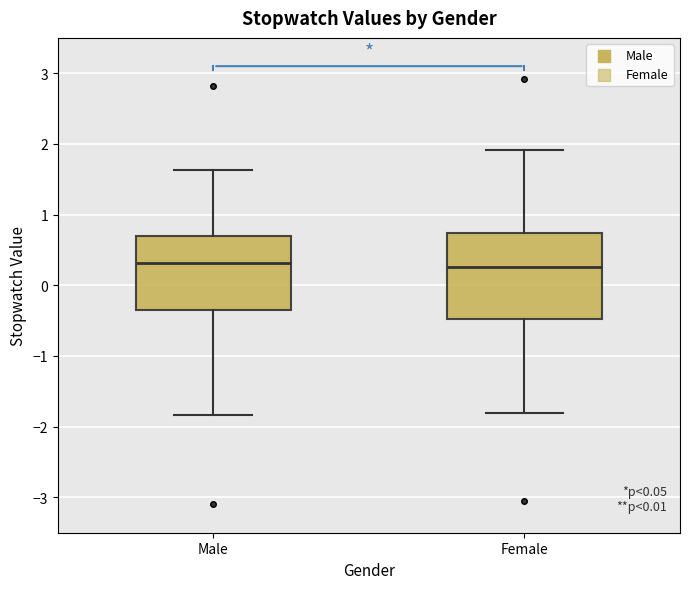

Comparing the boxes themselves (not the whiskers), which one is the tallest?

Female